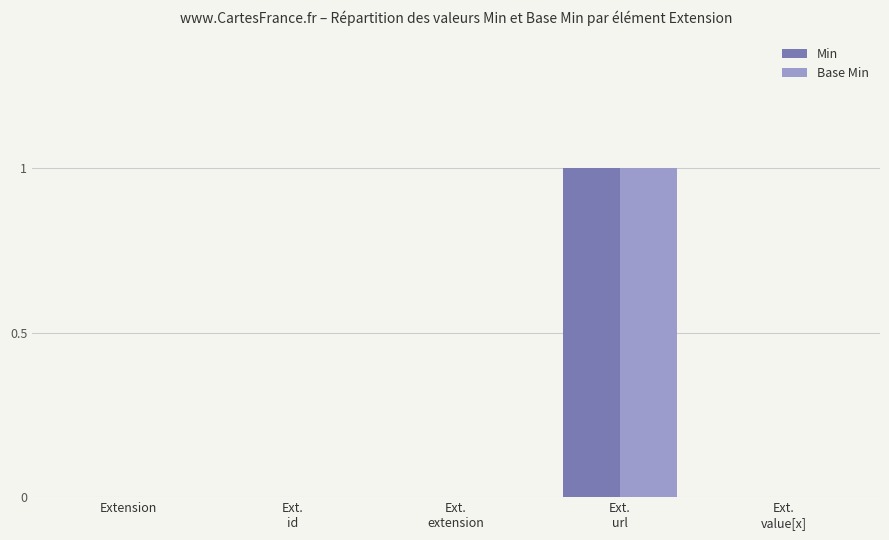

How many categories are shown in the chart?

5